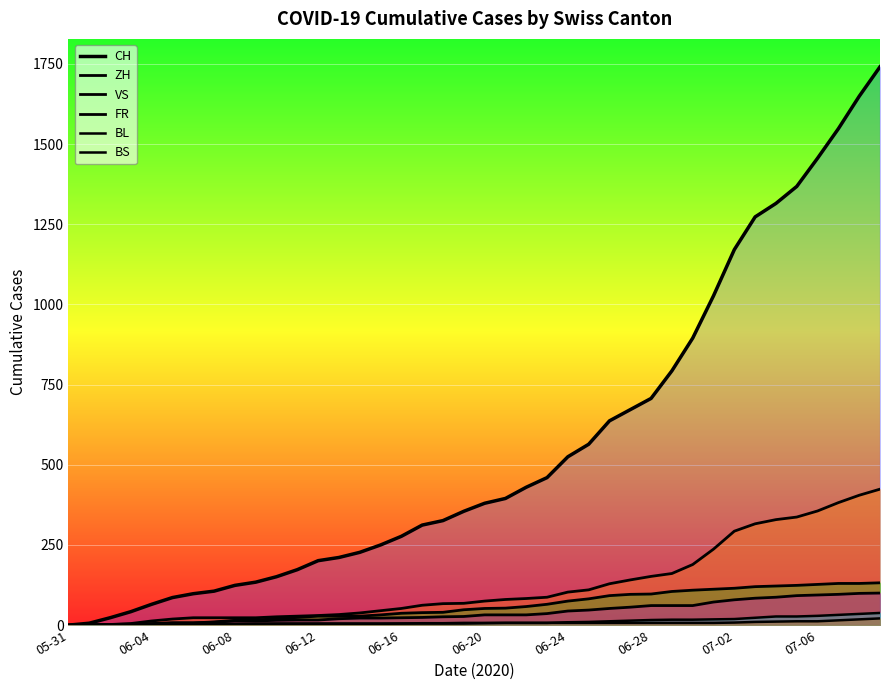

What is the total value across all series at 07-02?

1685